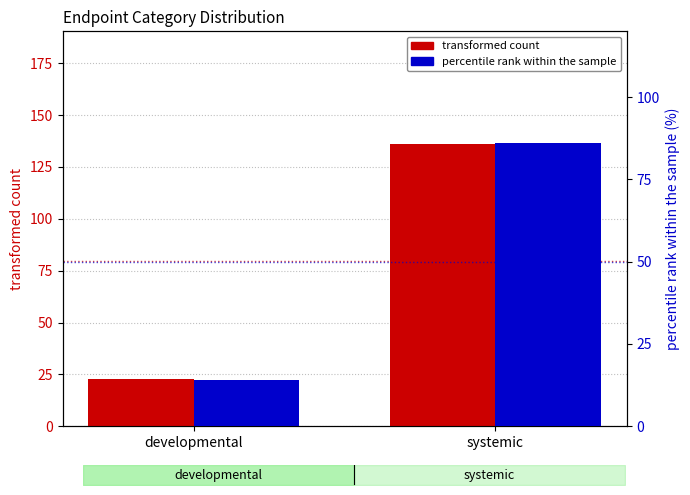

True or false: percentile rank within the sample has a value of 86 at systemic.

True